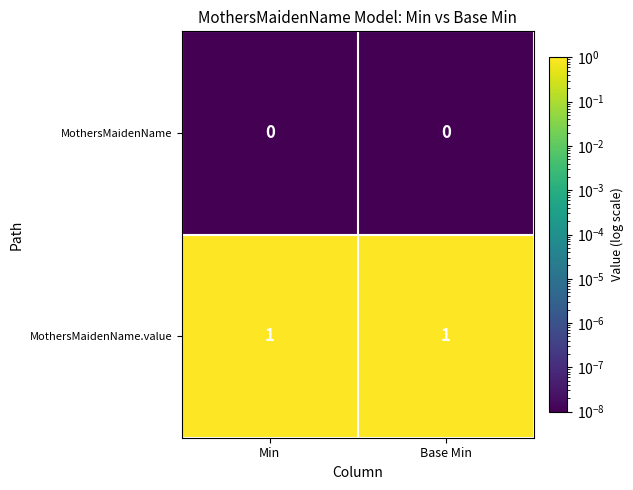

Reading right to left, what are all the values shown in this chart?

MothersMaidenName: 0	0
MothersMaidenName.value: 1	1